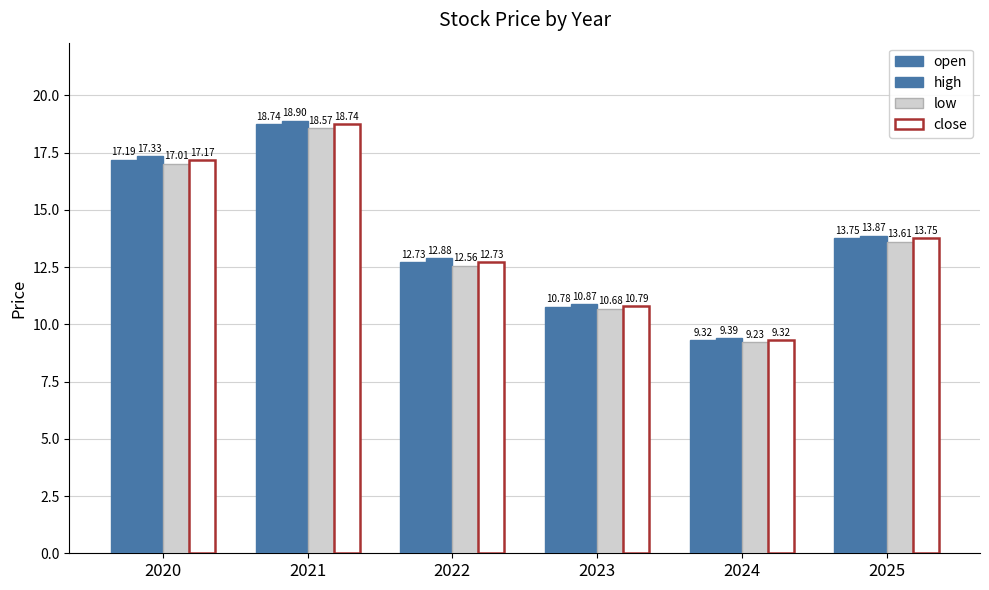

How many bars are there in each group?

4